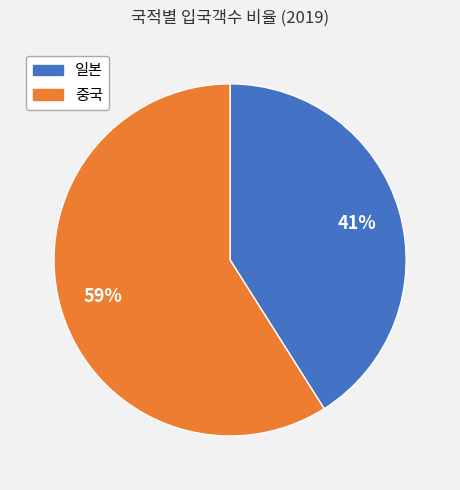

Count the number of slices in the pie.

2